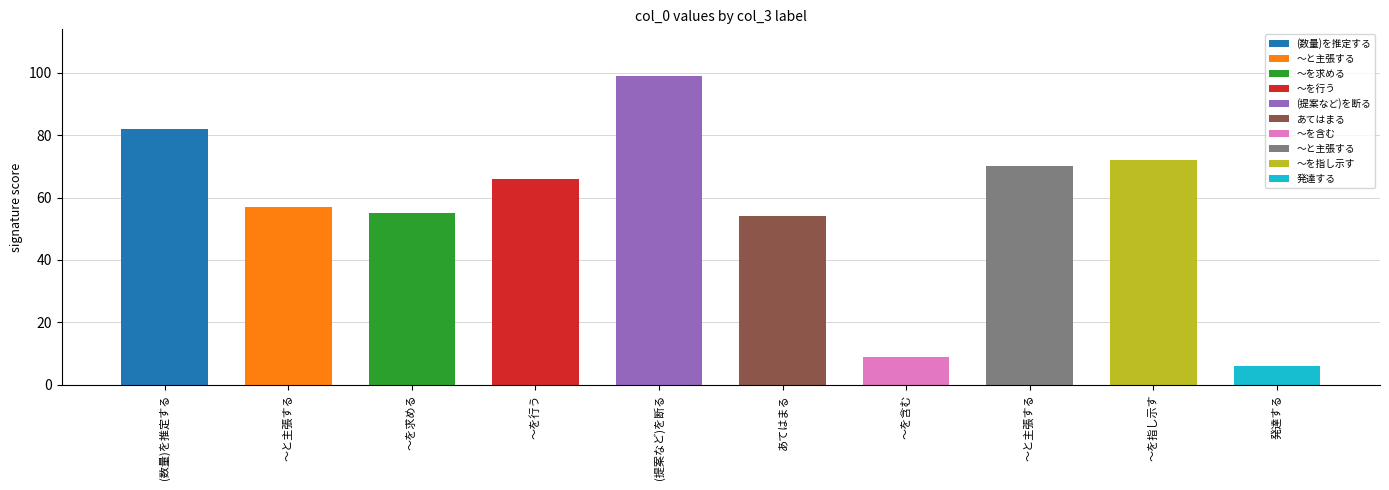

The value of col_4 at ～を含む is 0. True or false?

True